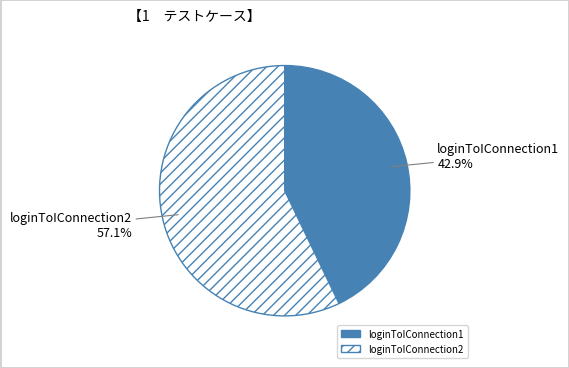

To the nearest percent, what percentage of the pie is loginToIConnection2?

57%